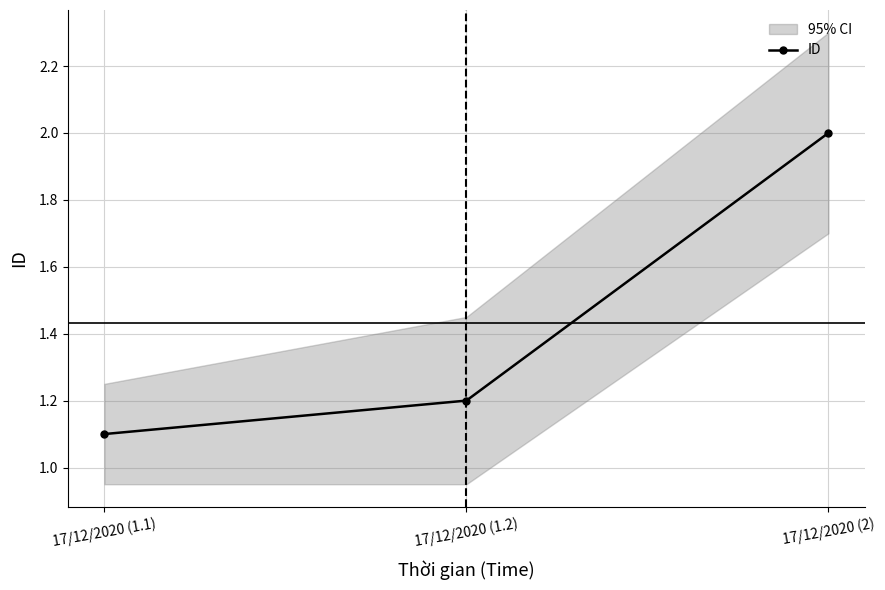

What is the approximate value at 17/12/2020 (2)?

2.0